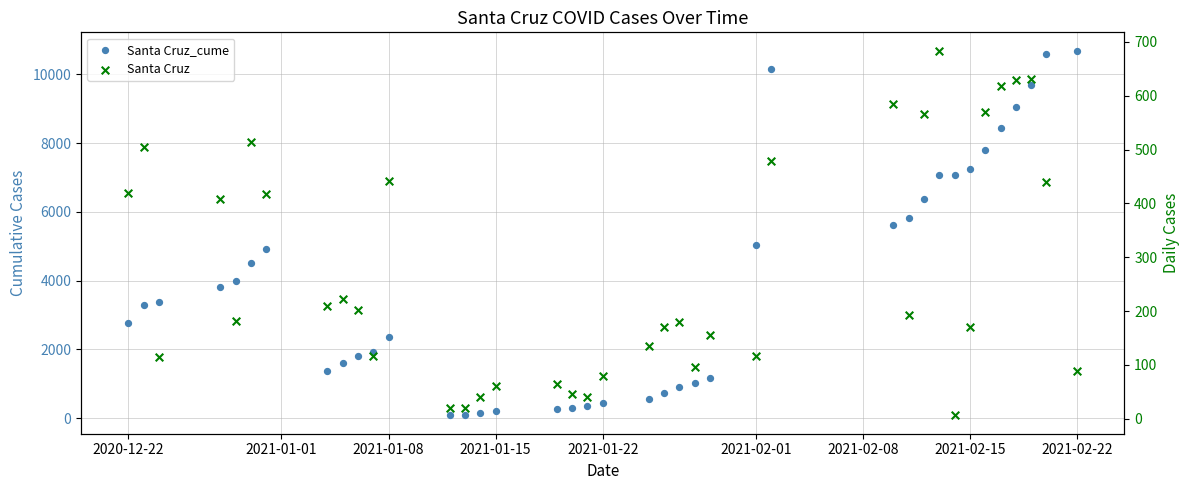

At how many categories does at least one series exceed 1696?

24